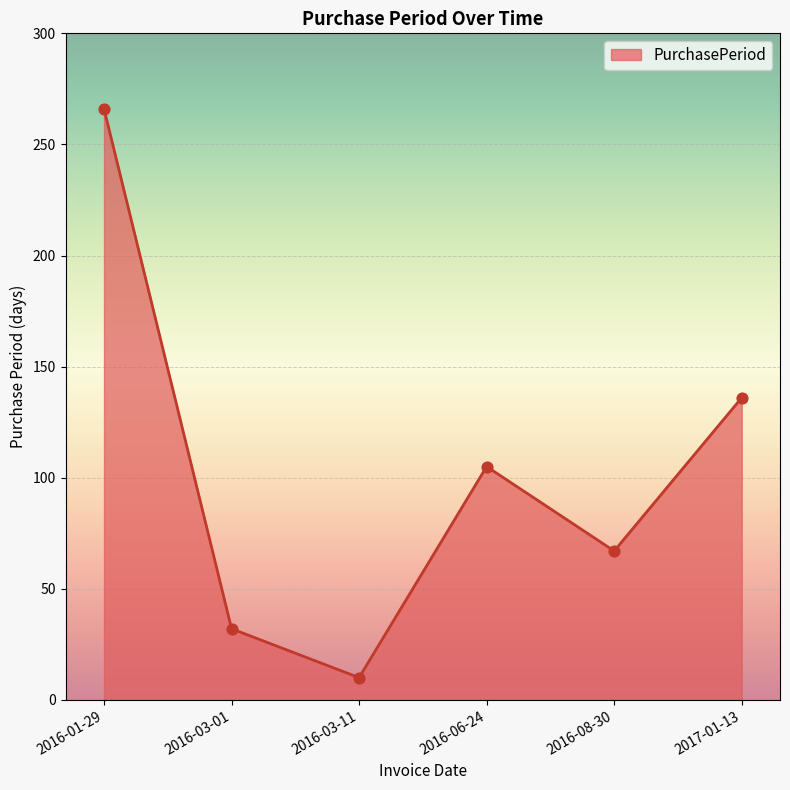

Which has a higher value, 2017-01-13 or 2016-01-29?

2016-01-29